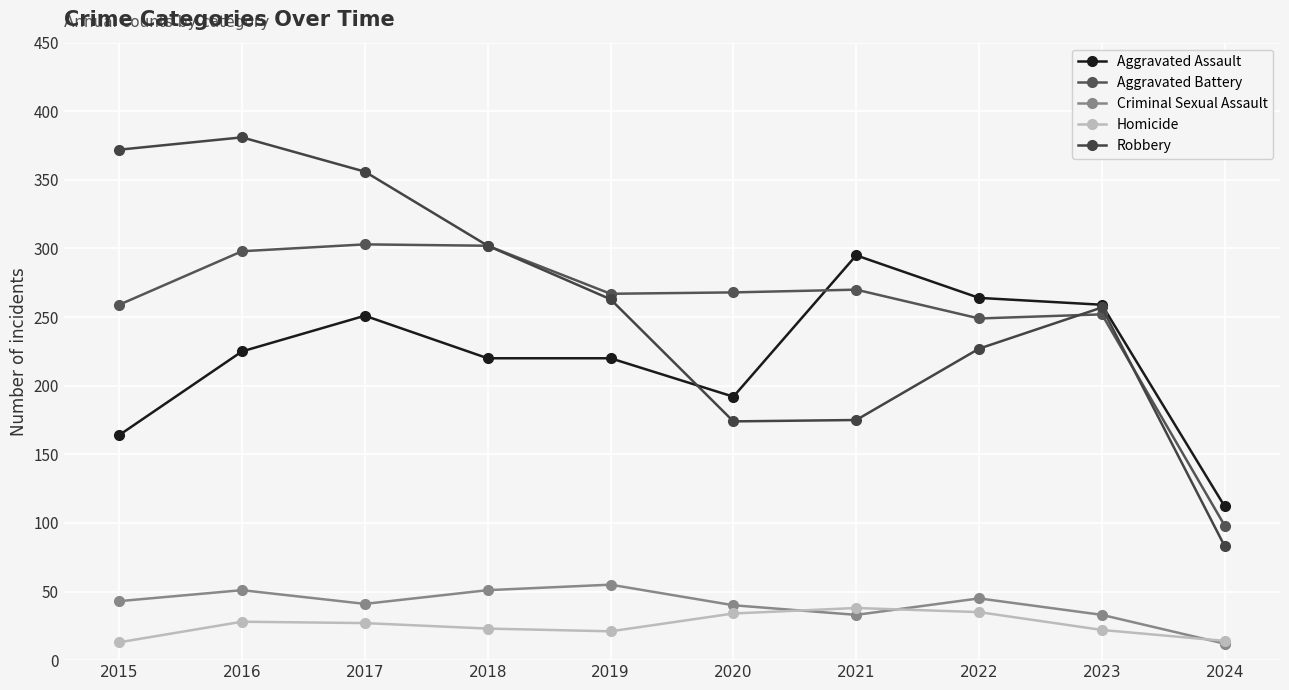

Where does the Aggravated Battery series first go above 268?

2016